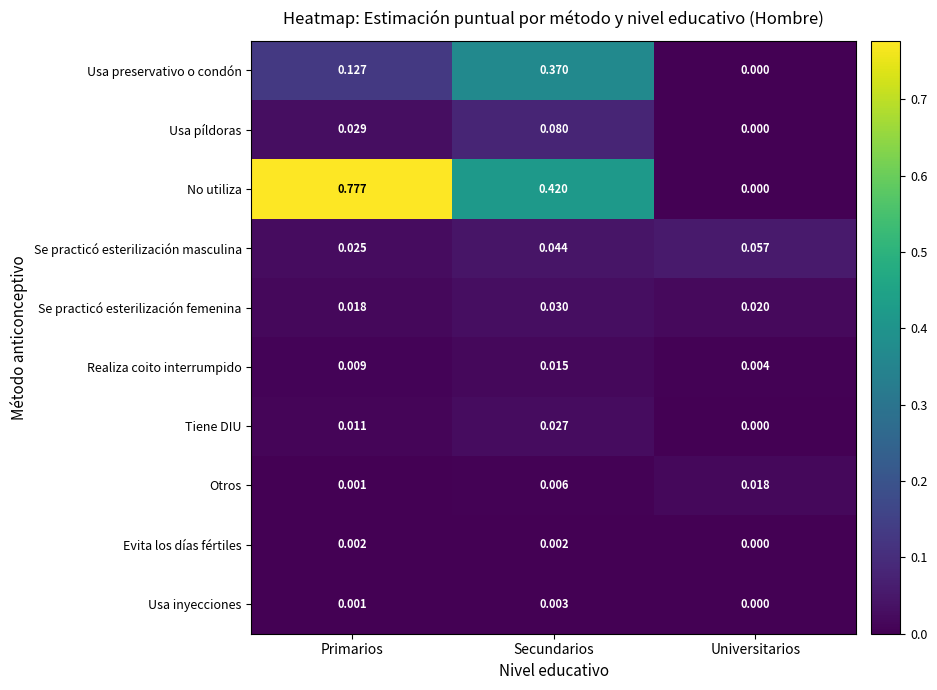

At which label is Se practicó esterilización masculina closest to 0?

Primarios